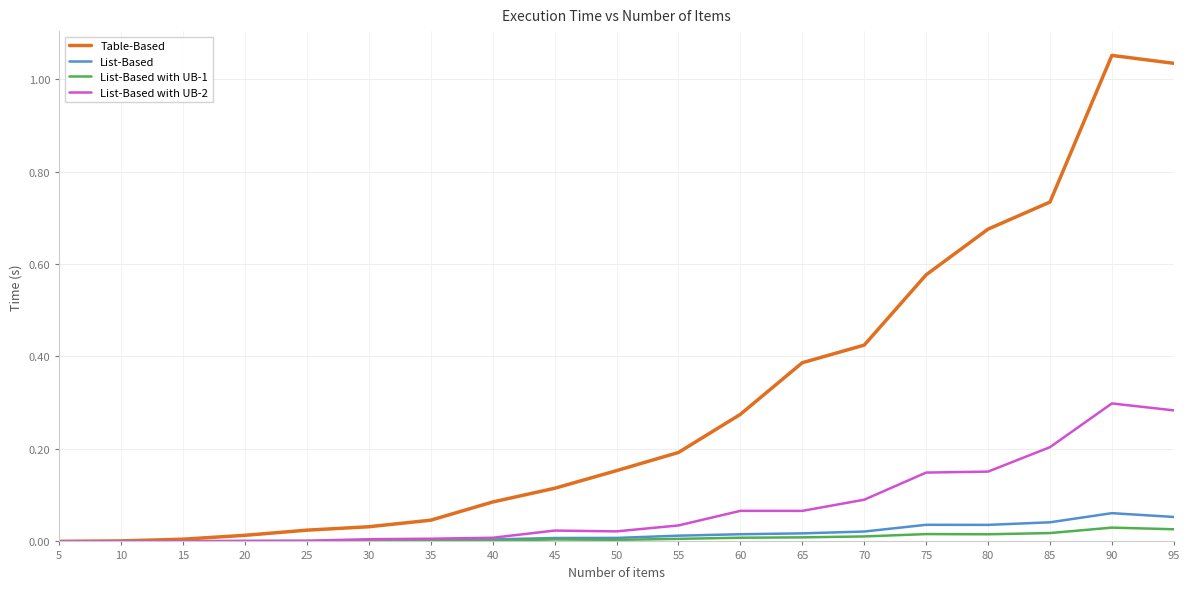

Which category has the highest value across all series?

90